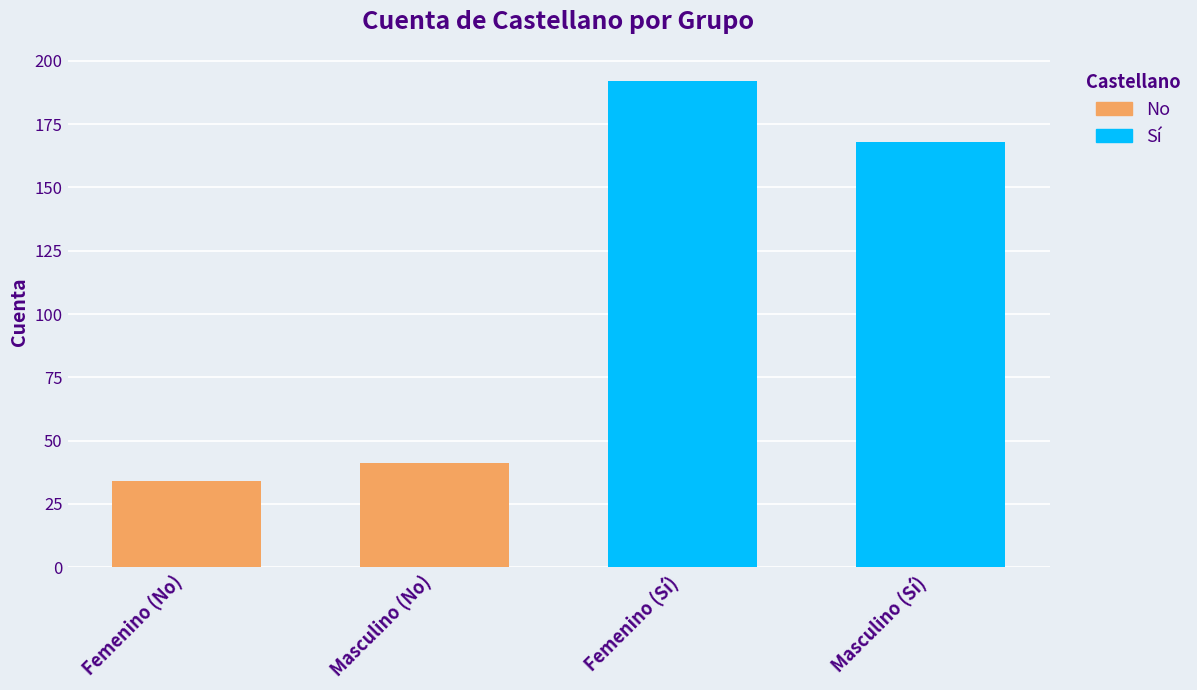

What is the label of the 4th bar from the left?

Masculino (Sí)